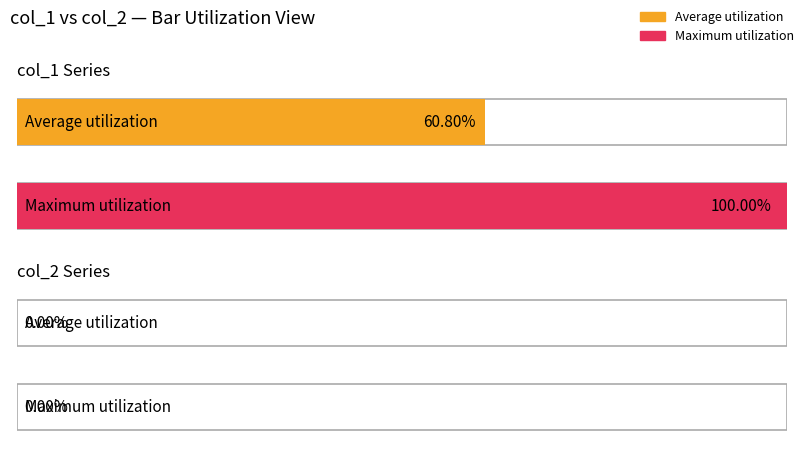

Rank the series by their average value, from highest to lowest.

col_1, col_2